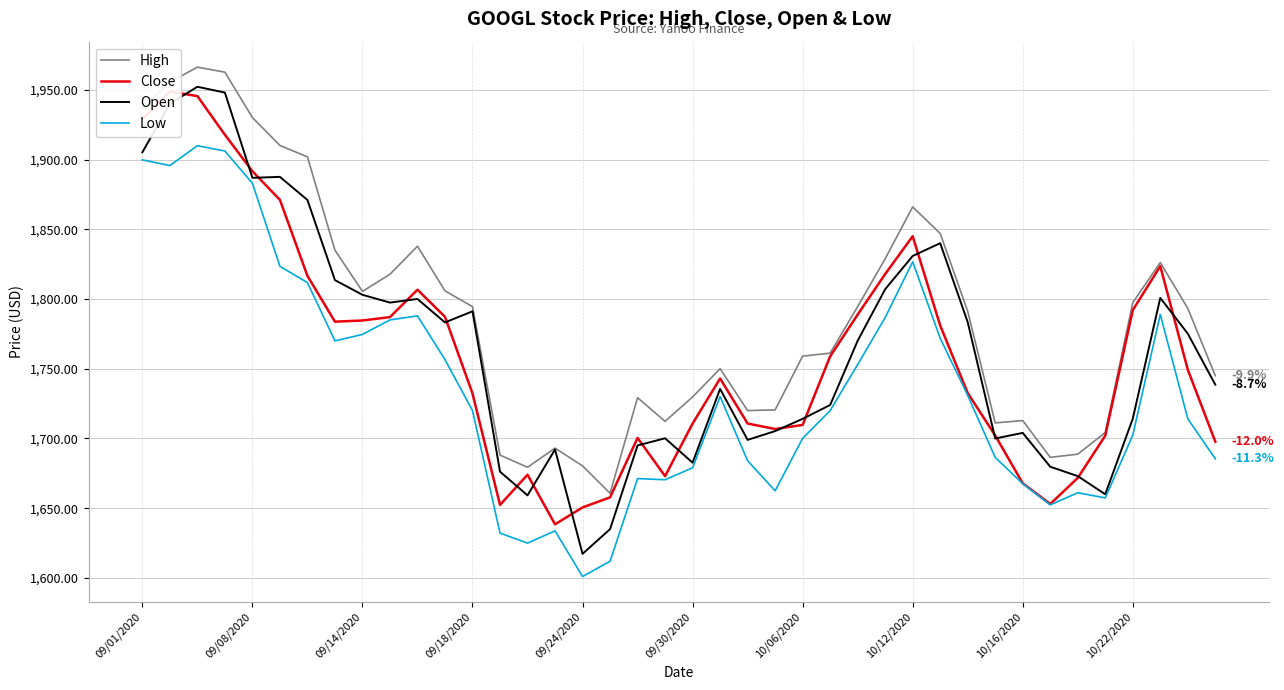

Count the number of categories in the chart.

40